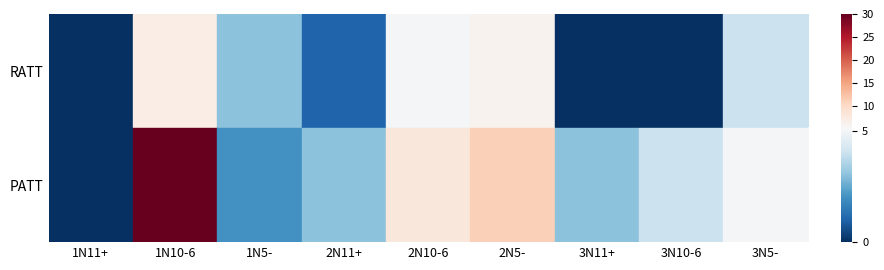

True or false: PATT has a value of 3 at 3N11+.

True